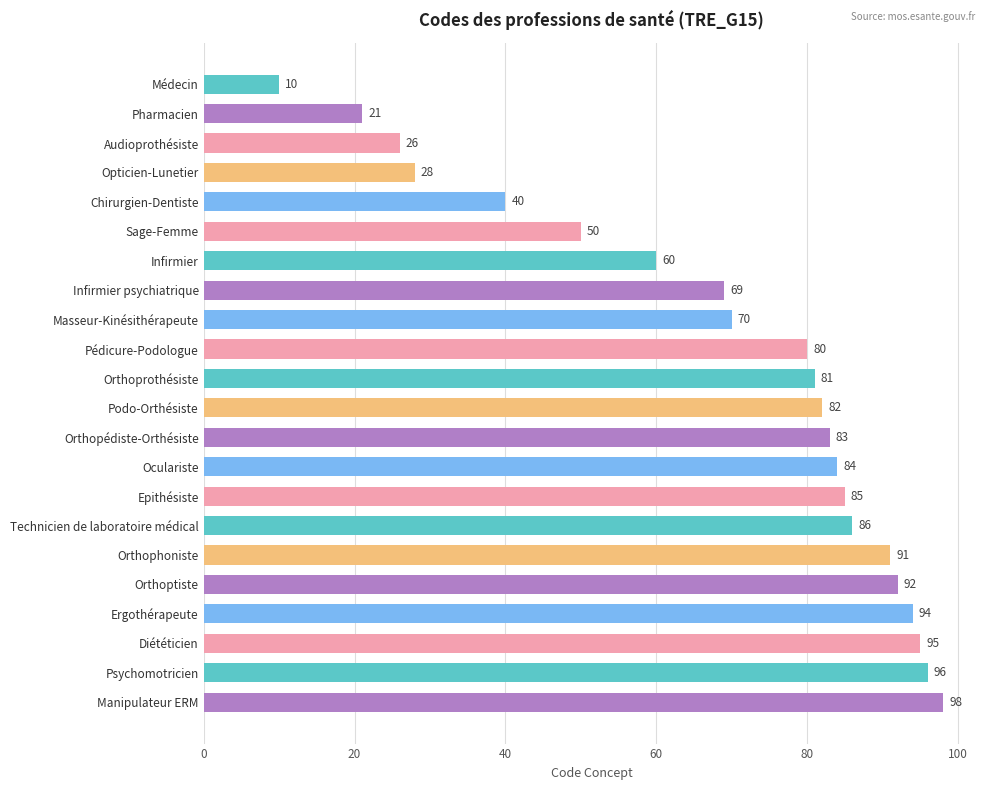

True or false: the data shows 50 at Sage-Femme.

True